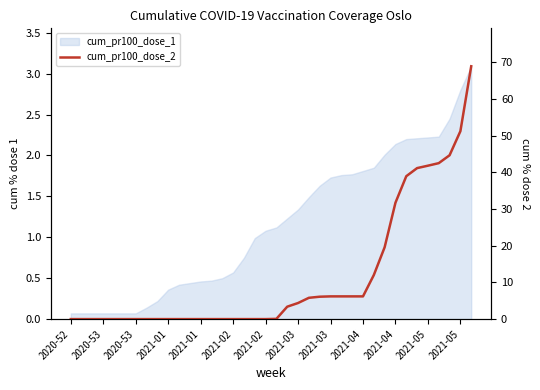

What is the maximum value shown in the chart?

69.0